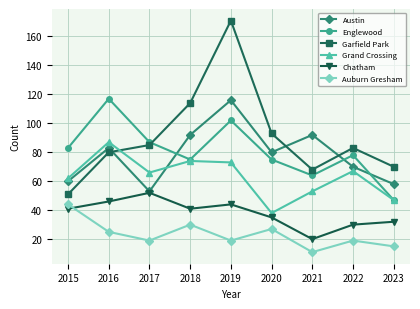

True or false: Chatham has a value of 12 at 2021.

False